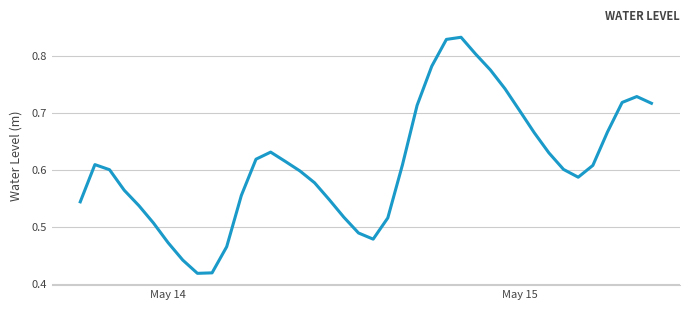

How many lines are shown in the chart?

1